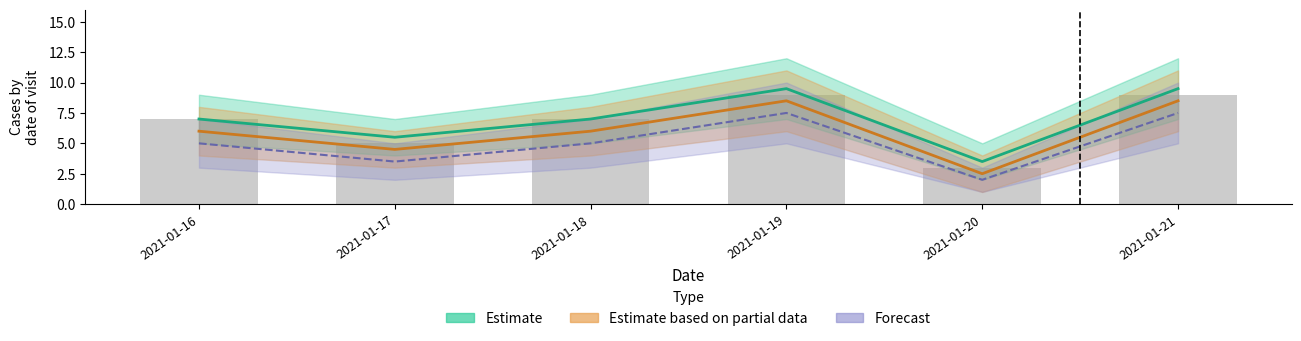

The value at 2021-01-21 is 9. True or false?

True